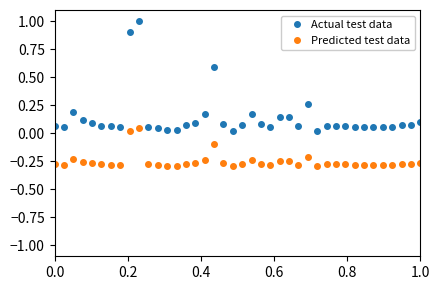

Rank the series by their maximum value, from highest to lowest.

Actual test data, Predicted test data